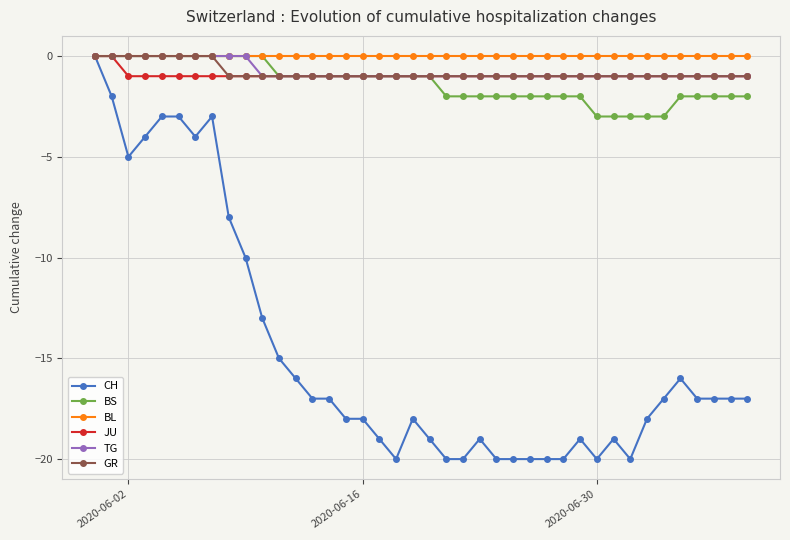

What is the lowest value of the CH series?

-20